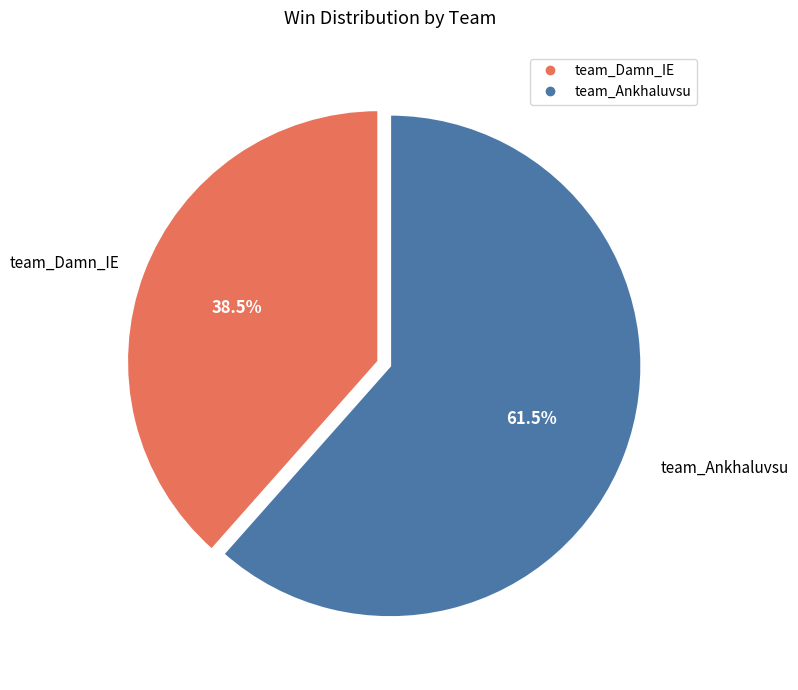

How many slices are in this pie chart?

2